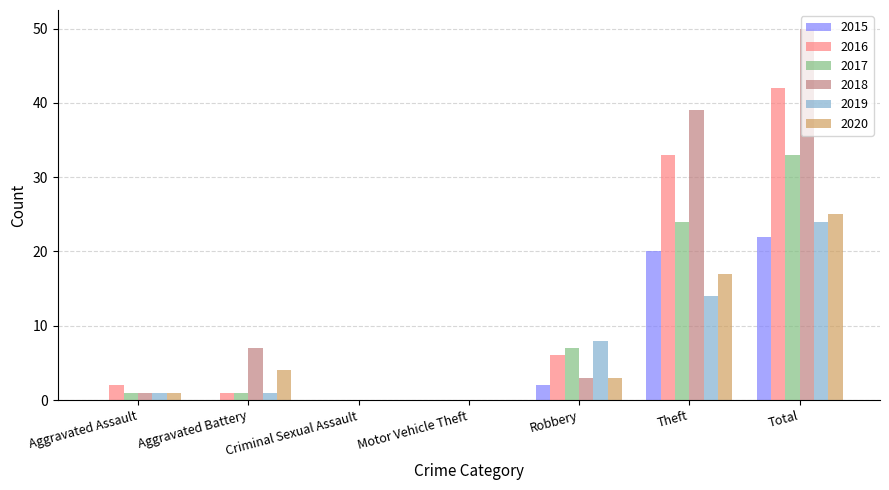

What value does the 2016 series have at Theft?

33